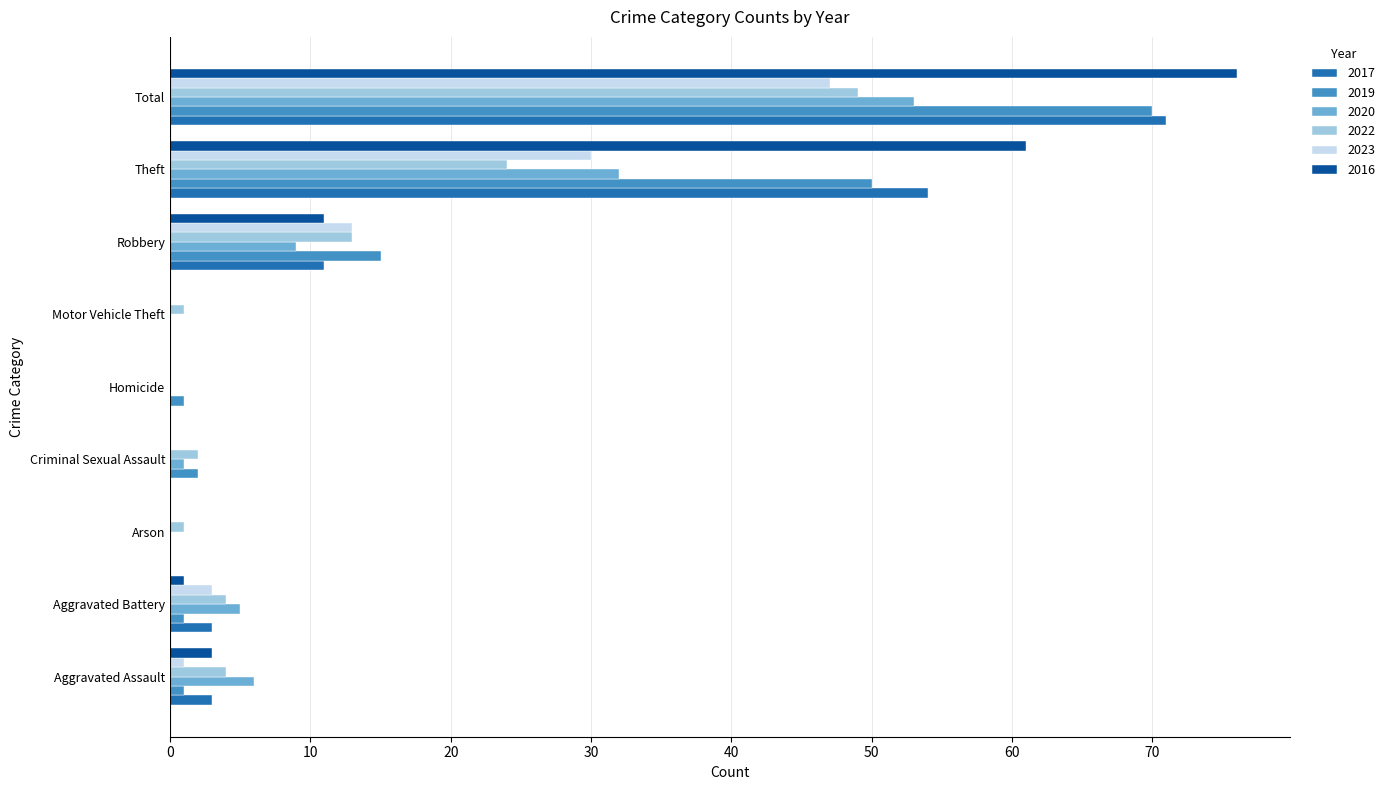

Where is 2019 nearest to the value 35?

Theft